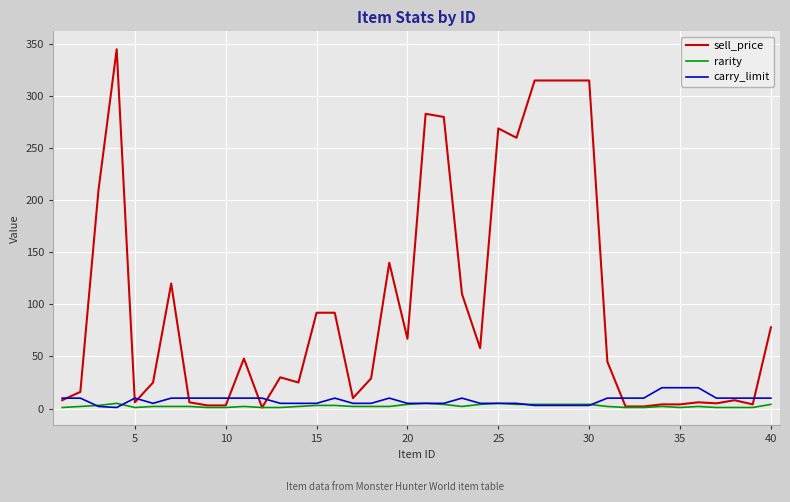

What is the greatest value displayed?

345